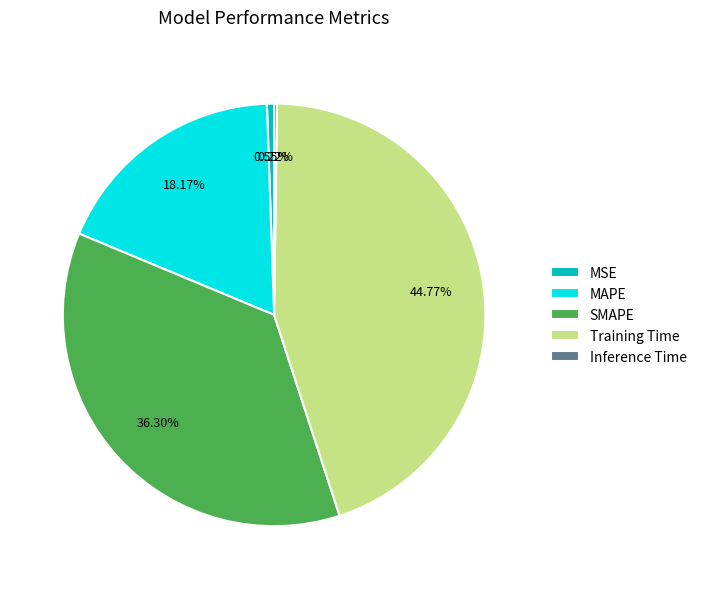

Is there any slice that represents more than half of the pie?

No